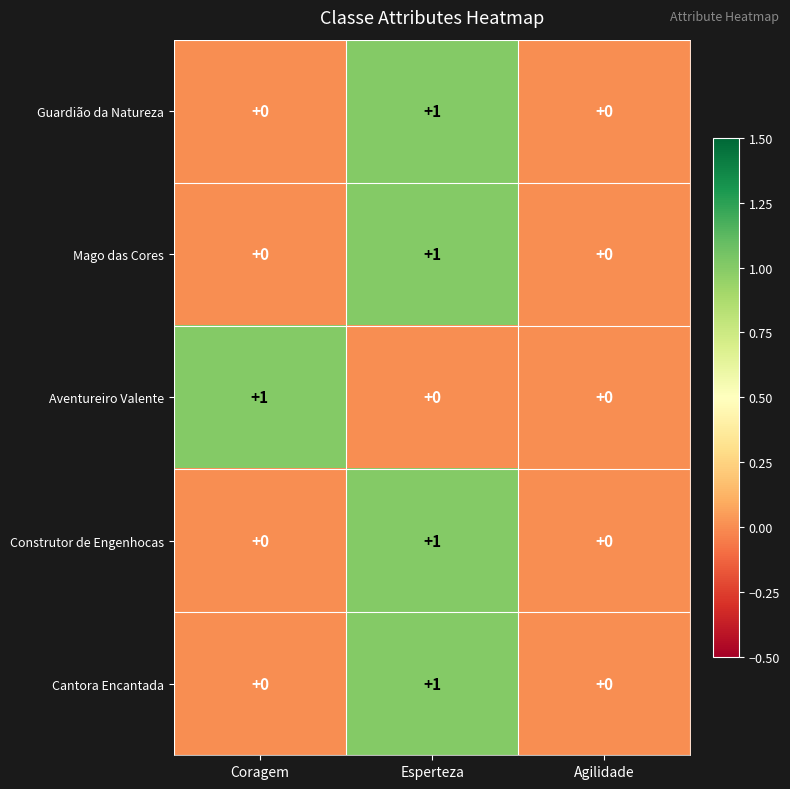

The value of Aventureiro Valente at Coragem is 1. True or false?

True